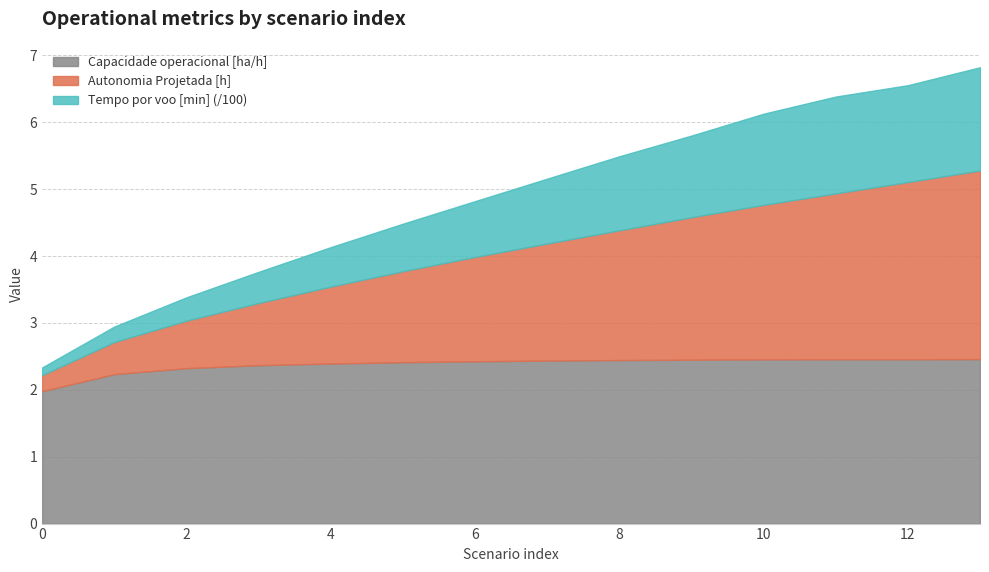

At which category is the sum across all series the highest?

13